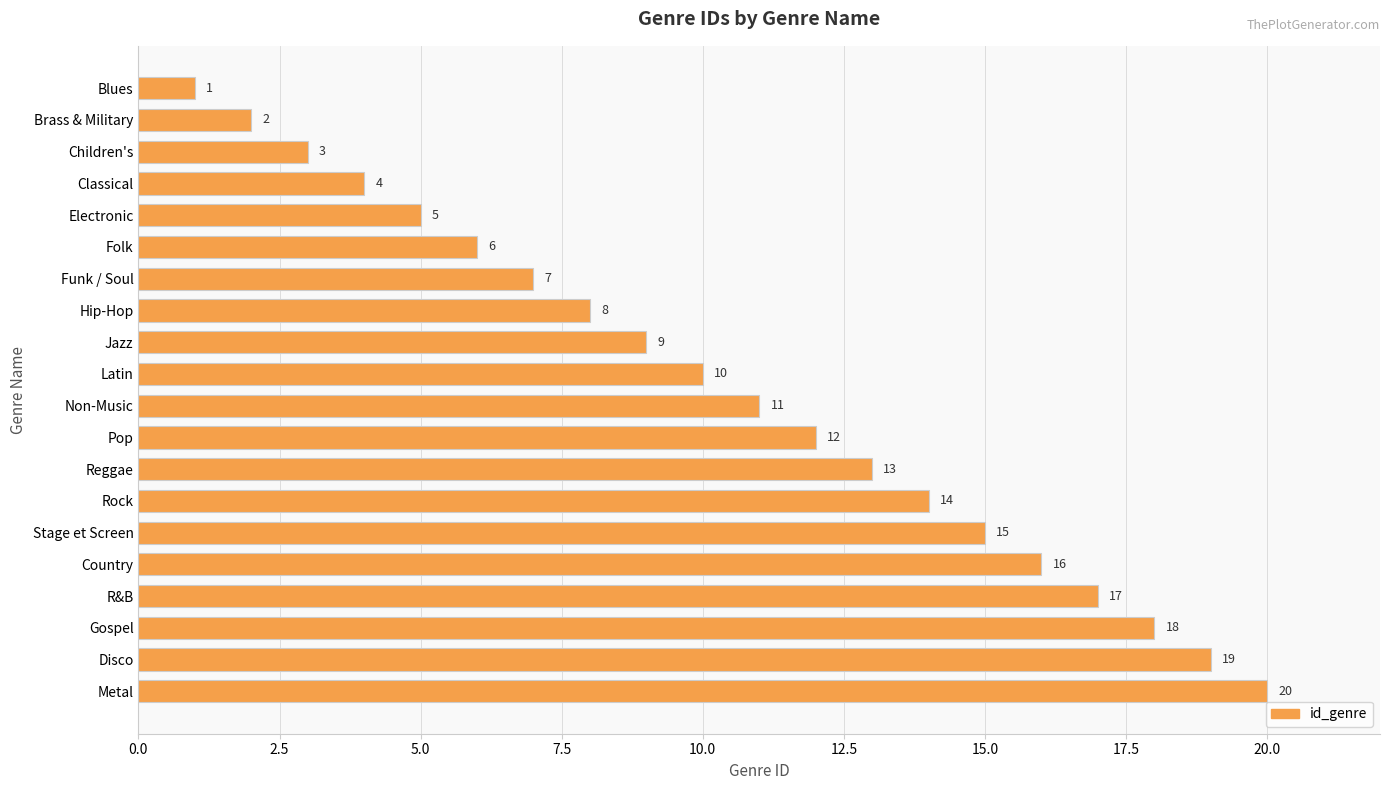

What is the sum of the values at Hip-Hop and Funk / Soul?

15